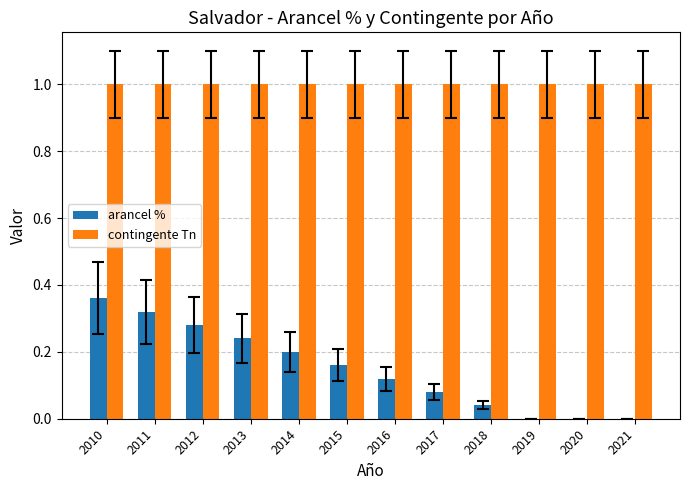

What is the greatest value displayed?

1.0